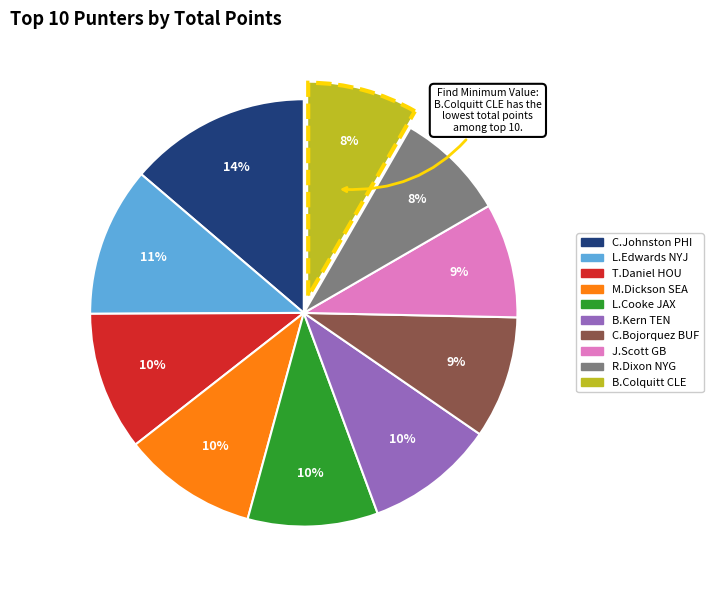

What is the largest slice in the pie chart?

C.Johnston PHI